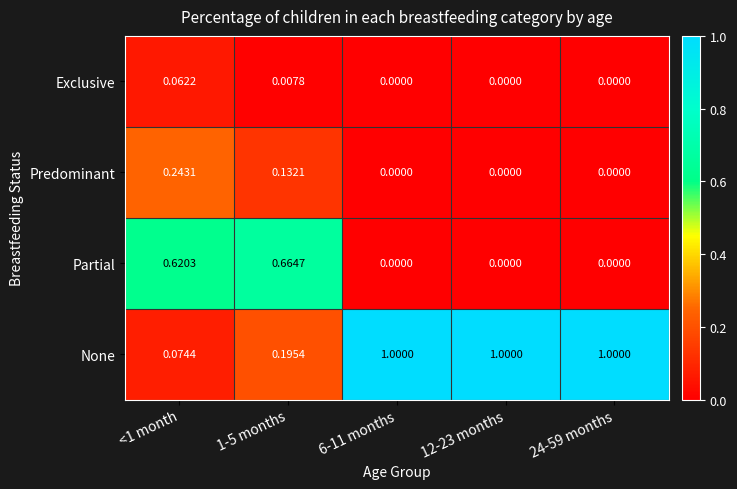

Which series has the widest spread of values?

None